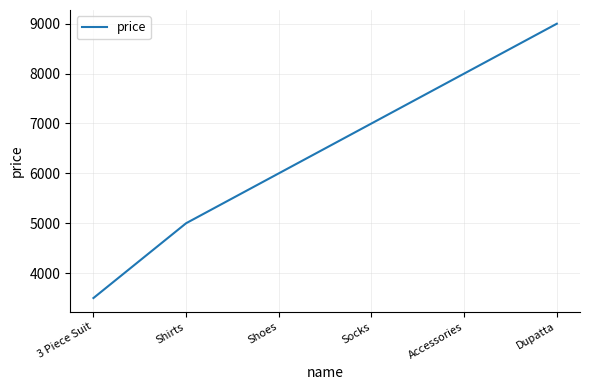

Reading right to left, extract all data points from this chart.

9000	8000	7000	6000	5000	3500